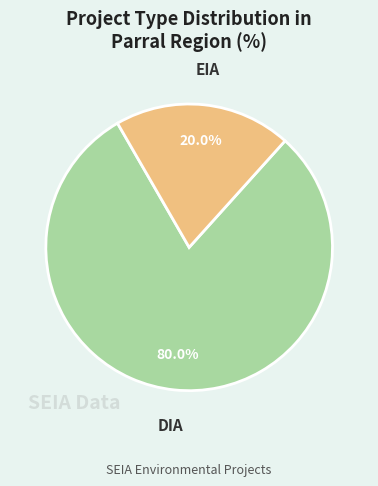

Is there any slice that represents more than half of the pie?

Yes